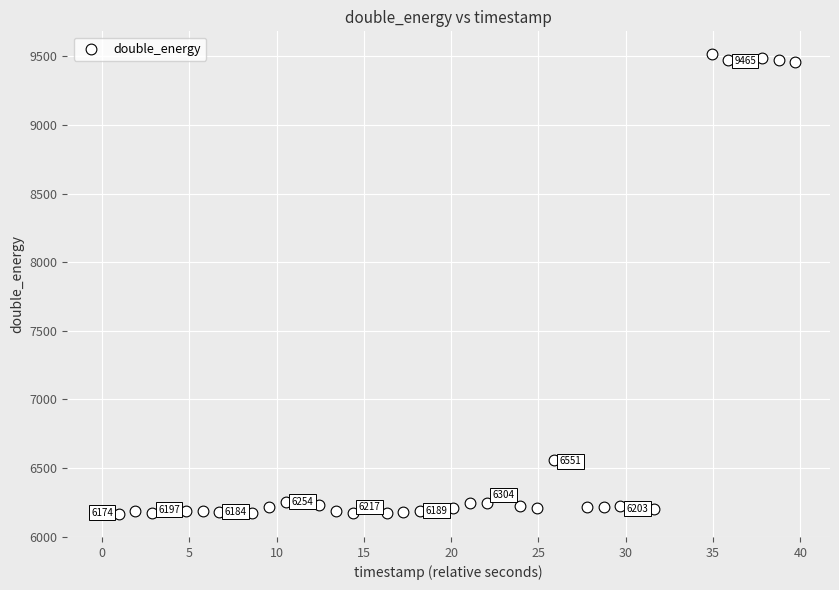

What is the range of Y values (max minus min)?

3348